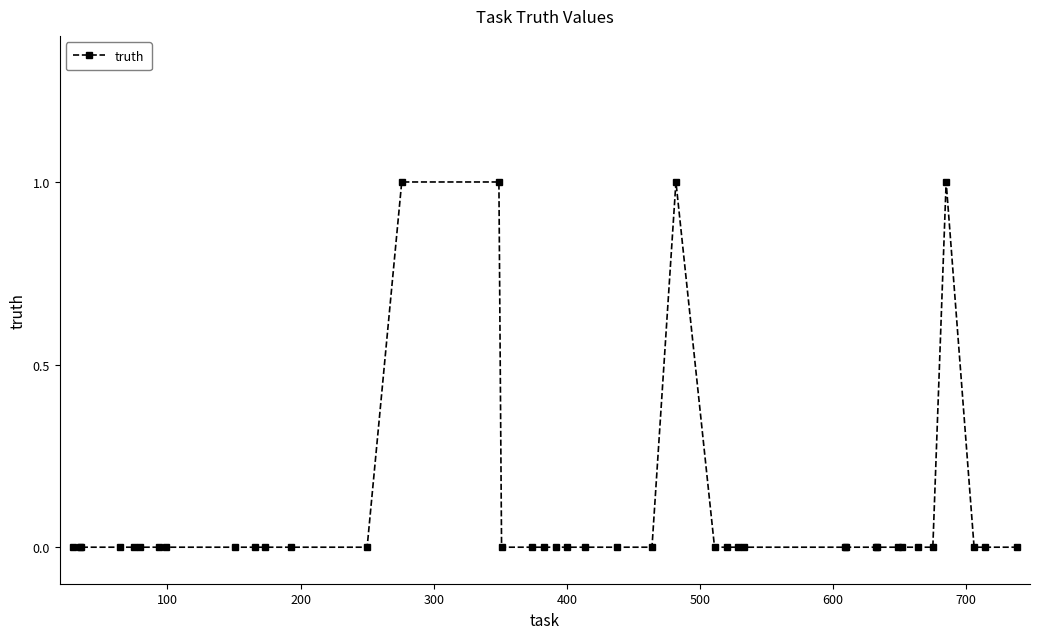

How many lines are shown in the chart?

1